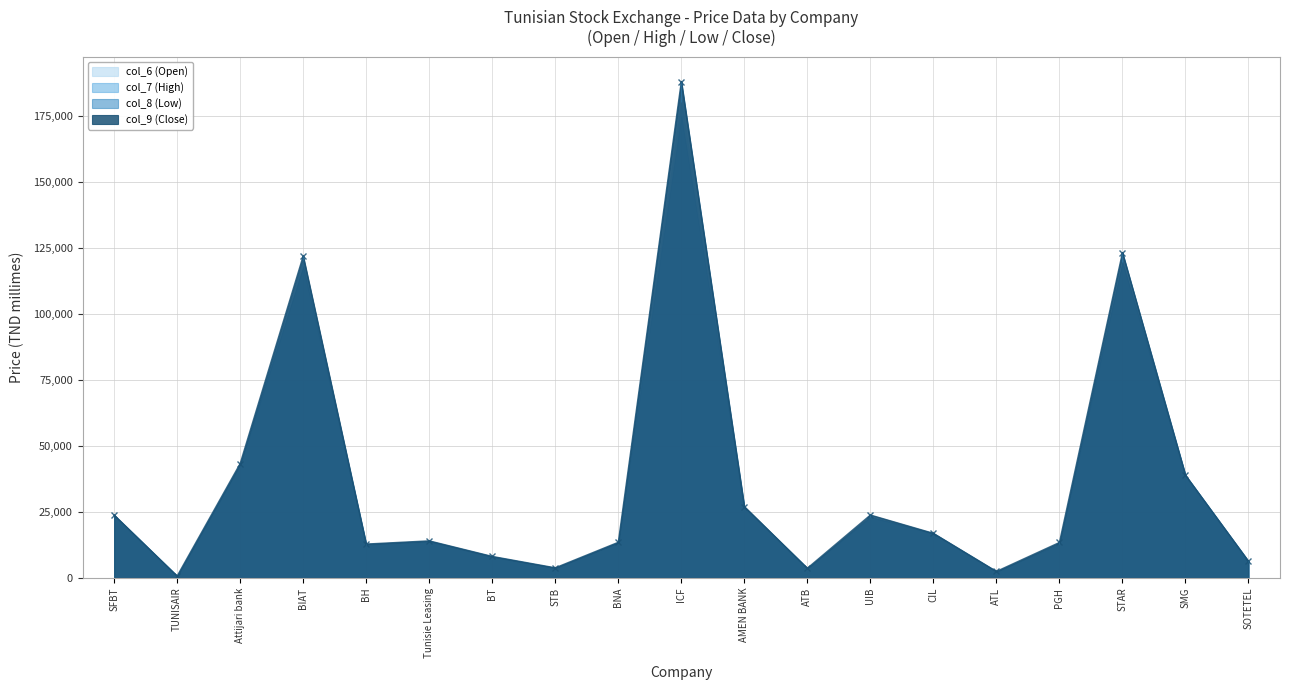

How many lines are shown in the chart?

4